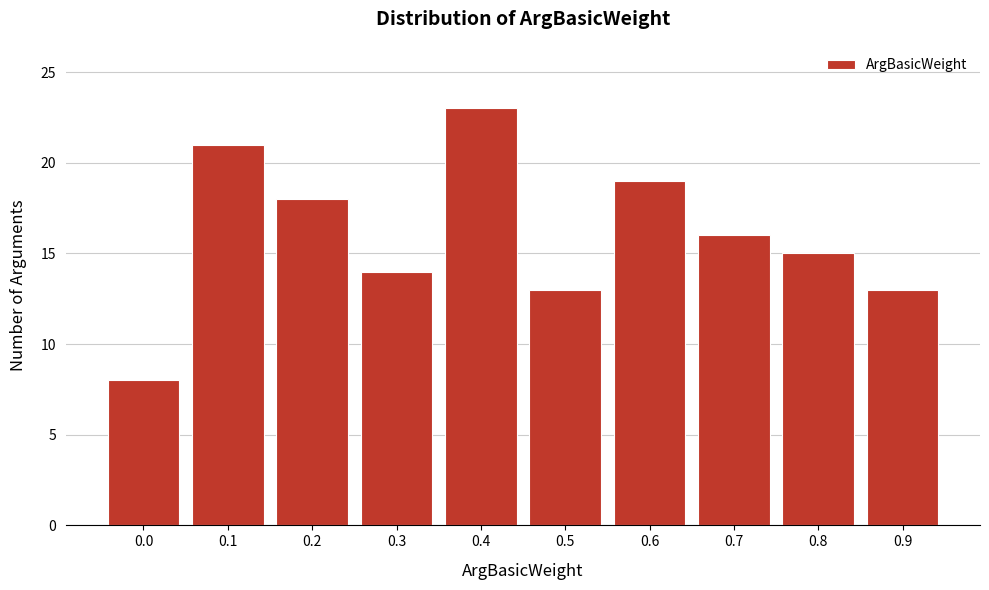

Reading right to left, transcribe all the data shown in this chart.

13	15	16	19	13	23	14	18	21	8